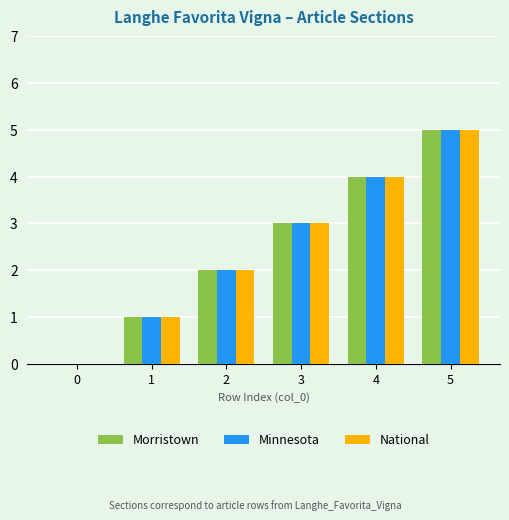

How many distinct data groups are displayed?

3